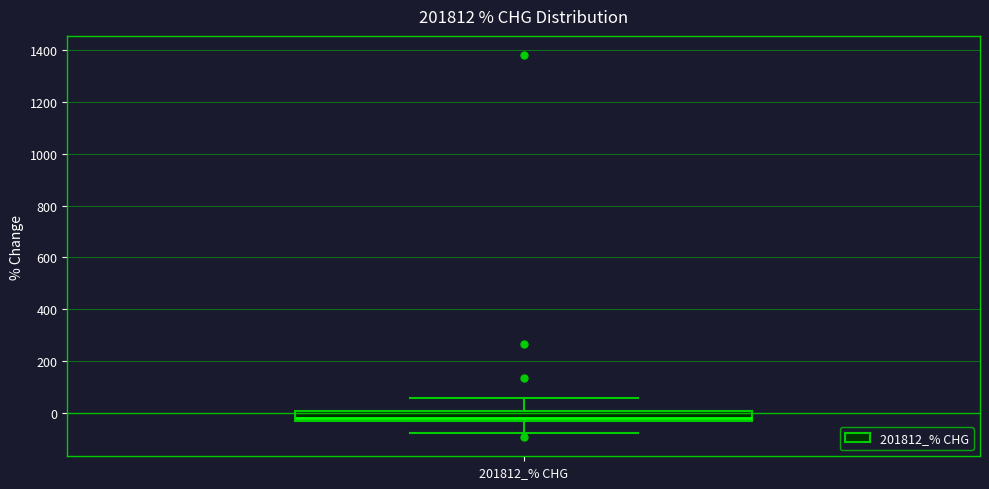

Where is the upper edge of the box for 201812_% CHG on the y-axis? The values are not printed on the chart, so give them approximately, as read against the axis.

0